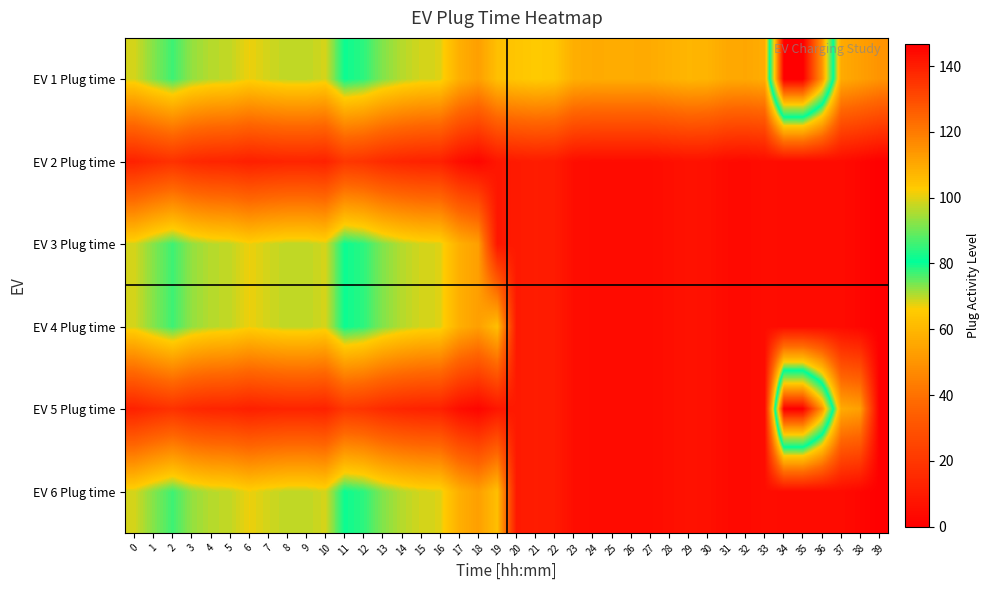

What is the greatest value displayed?

146.7